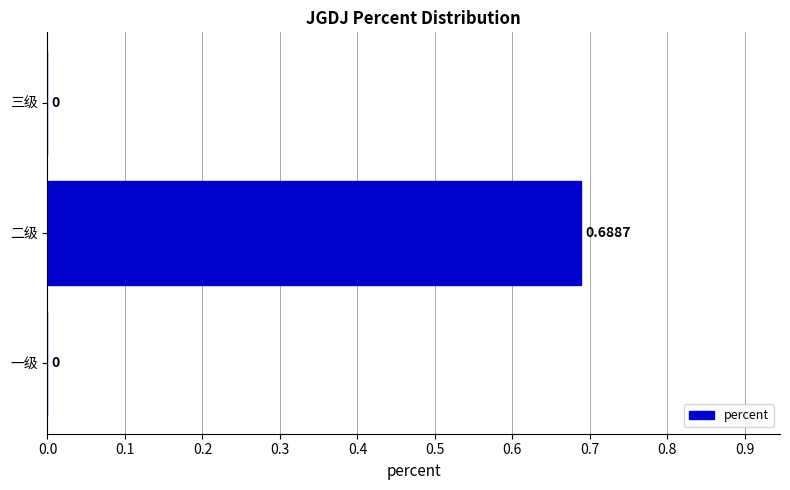

Which category has the highest value across all series?

二级